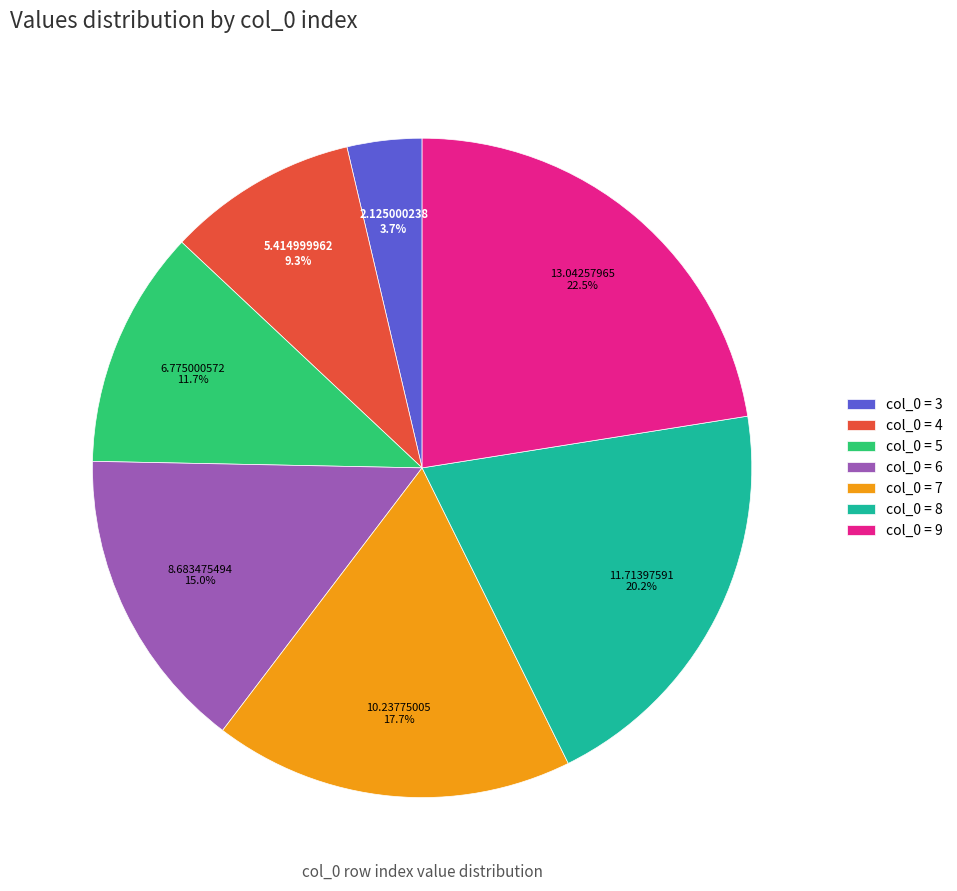

What is the smallest slice in the pie chart?

col_0 = 3